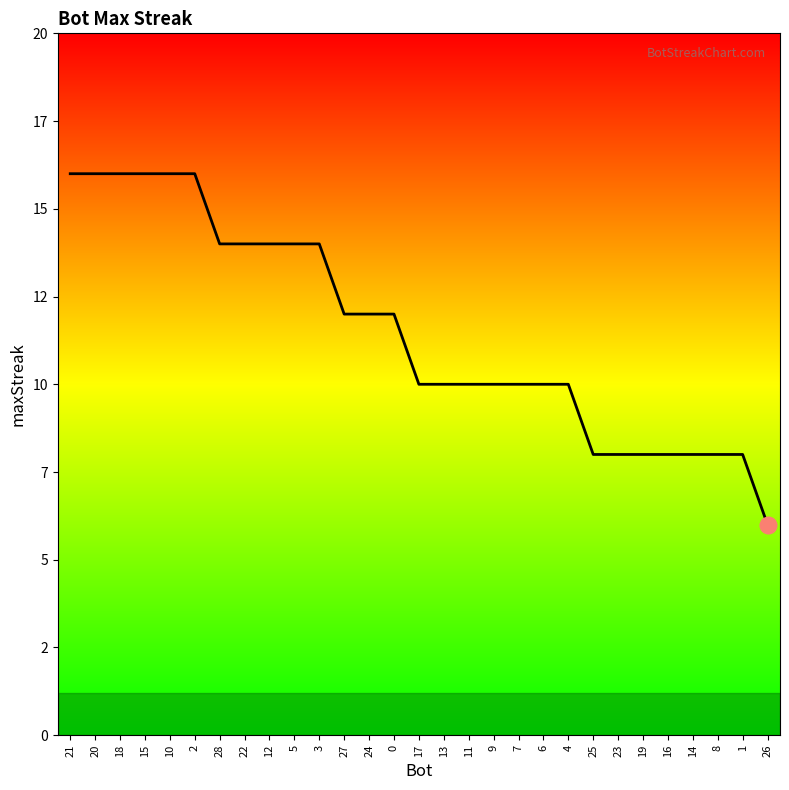

What value does the data have at 10?

16